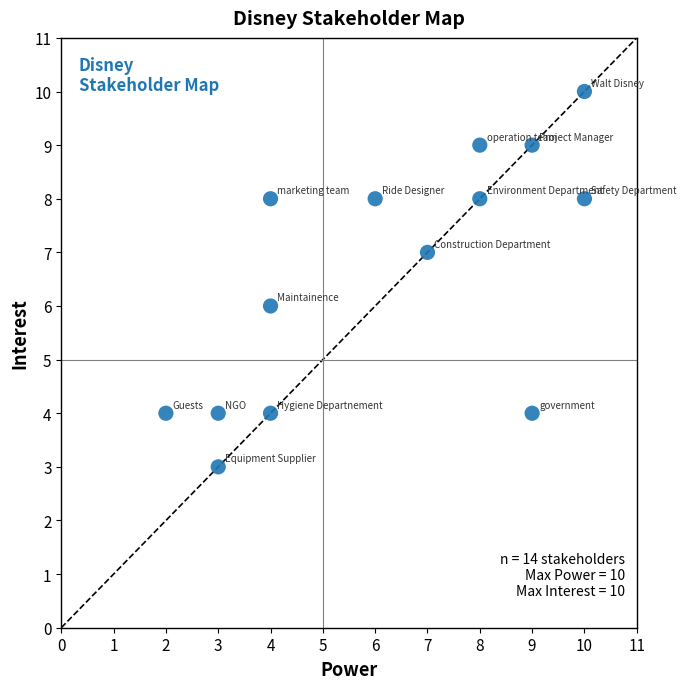

What is the range of X values (max minus min)?

8